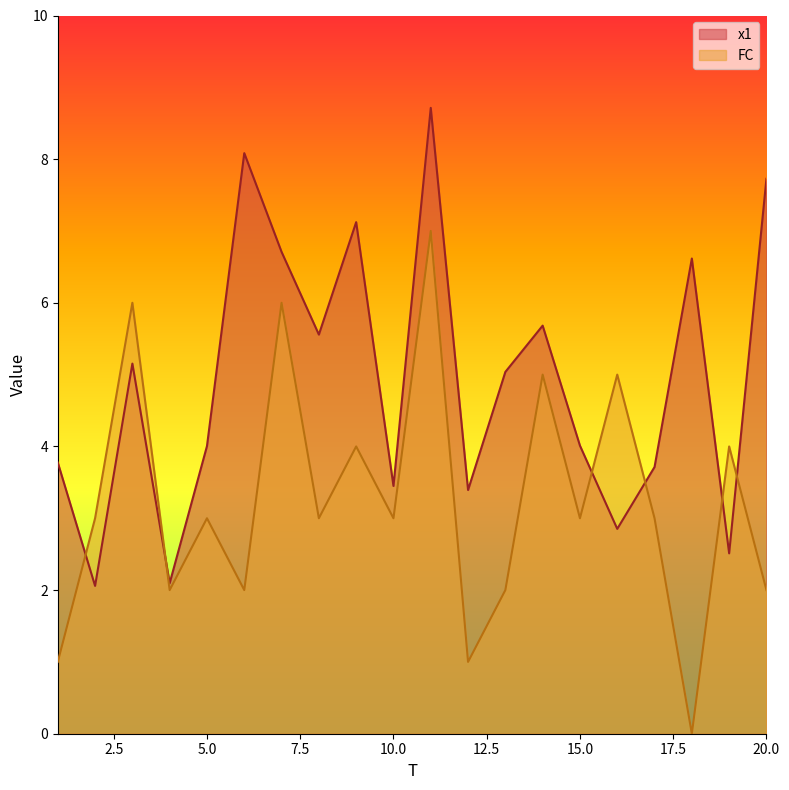

How many lines are shown in the chart?

2